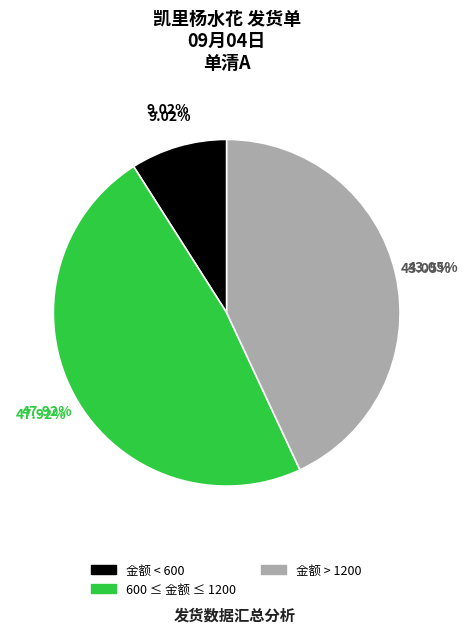

Does any single category account for the majority?

No